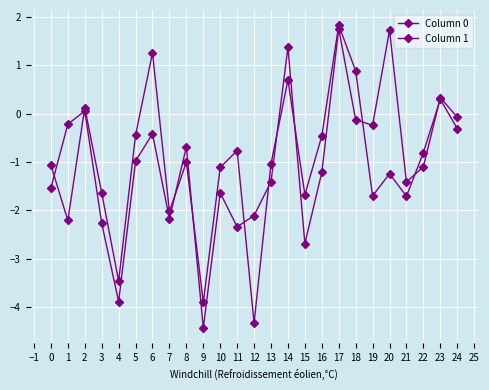

Which series has the widest spread of values?

Column 1